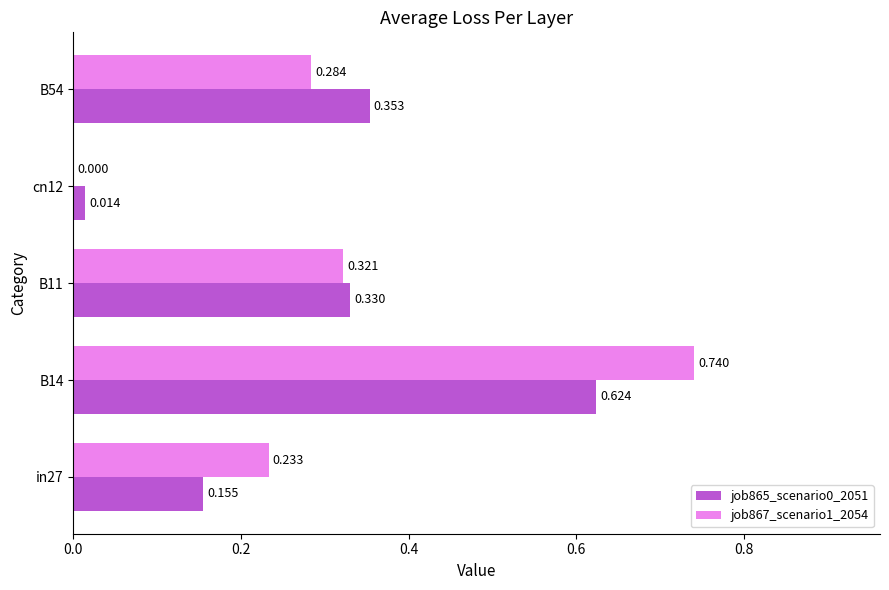

Is the value of job865_scenario0_2051 at cn12 greater than the value of job867_scenario1_2054 at B11?

No